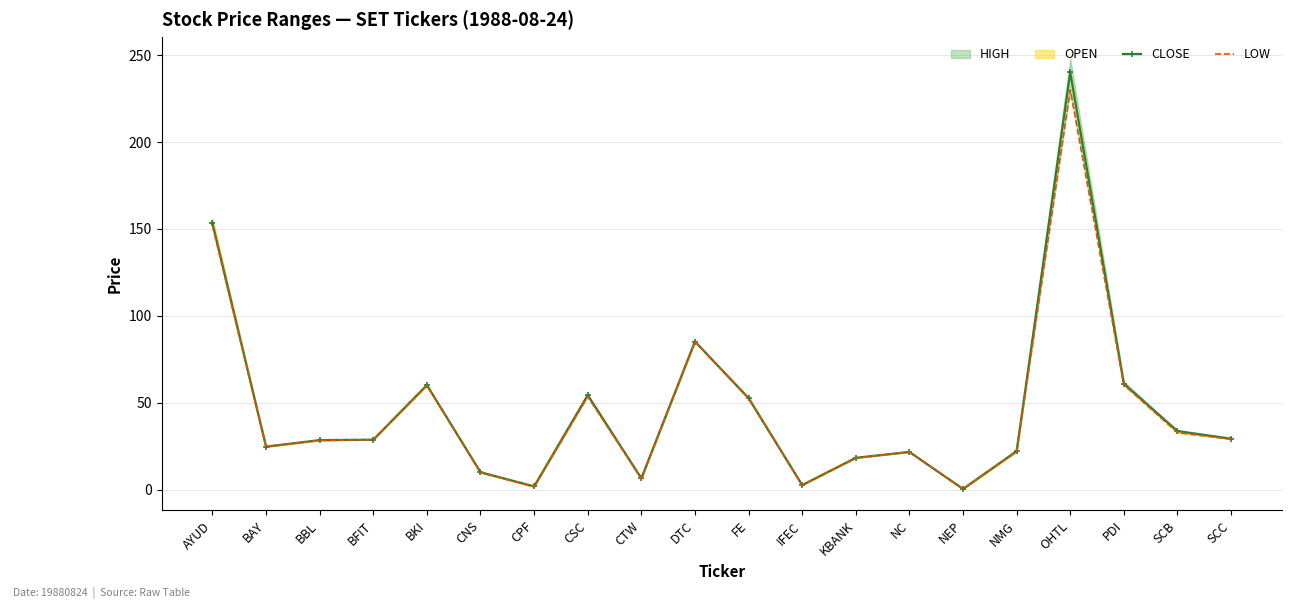

True or false: LOW and CLOSE cross at least once.

False